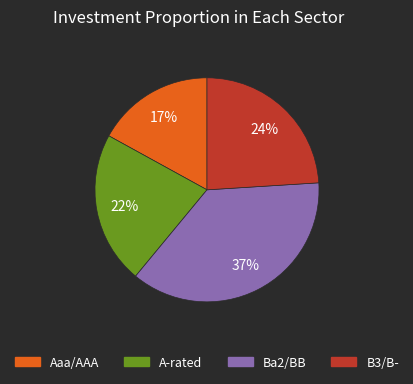

To the nearest percent, what is the difference between the largest and smallest slice percentages?

20%